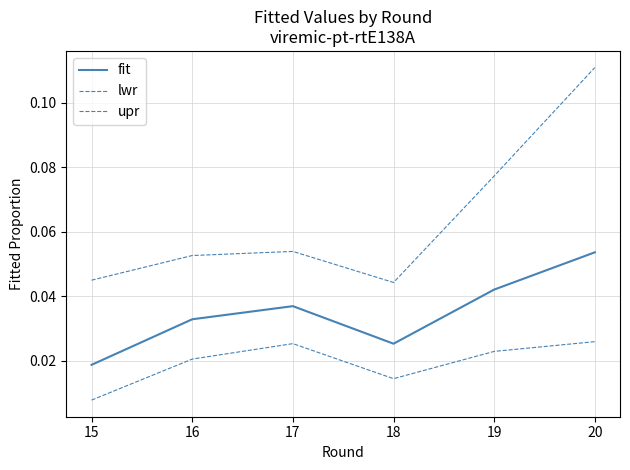

Does the chart display data point markers on the line(s)?

No